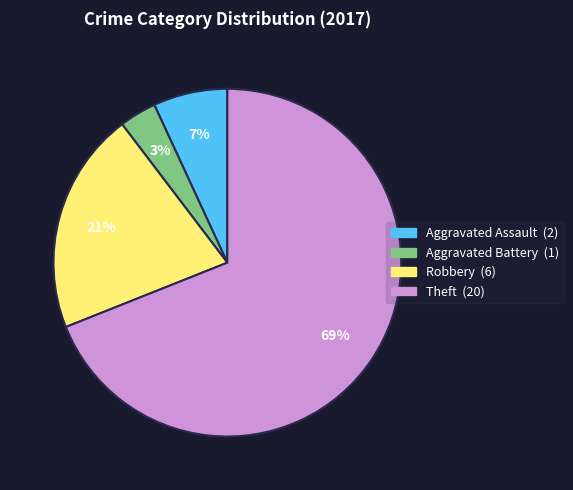

To the nearest percent, what is the average slice percentage?

25%